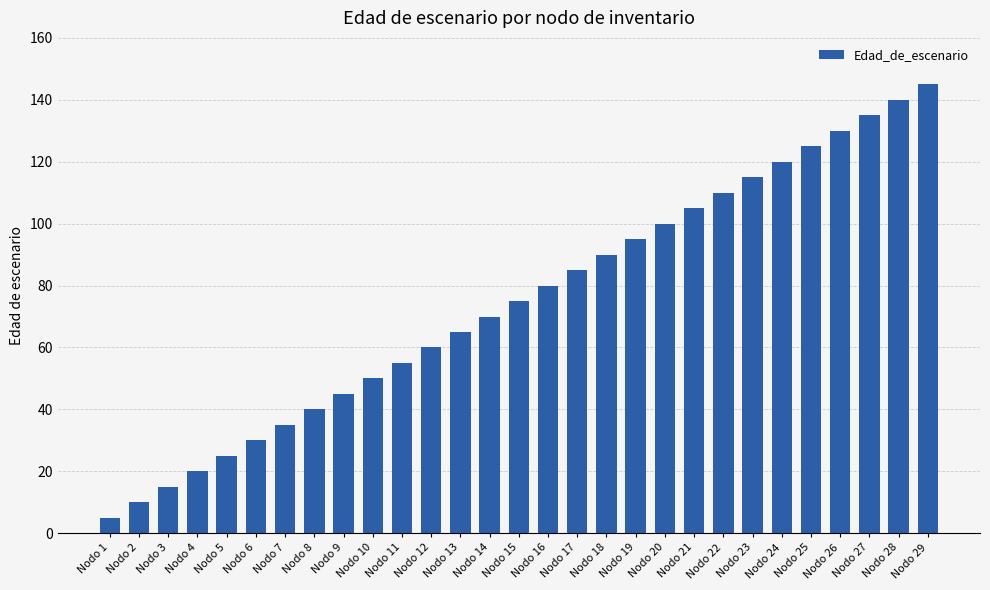

Rank the categories by value from lowest to highest.

Nodo 1, Nodo 2, Nodo 3, Nodo 4, Nodo 5, Nodo 6, Nodo 7, Nodo 8, Nodo 9, Nodo 10, Nodo 11, Nodo 12, Nodo 13, Nodo 14, Nodo 15, Nodo 16, Nodo 17, Nodo 18, Nodo 19, Nodo 20, Nodo 21, Nodo 22, Nodo 23, Nodo 24, Nodo 25, Nodo 26, Nodo 27, Nodo 28, Nodo 29